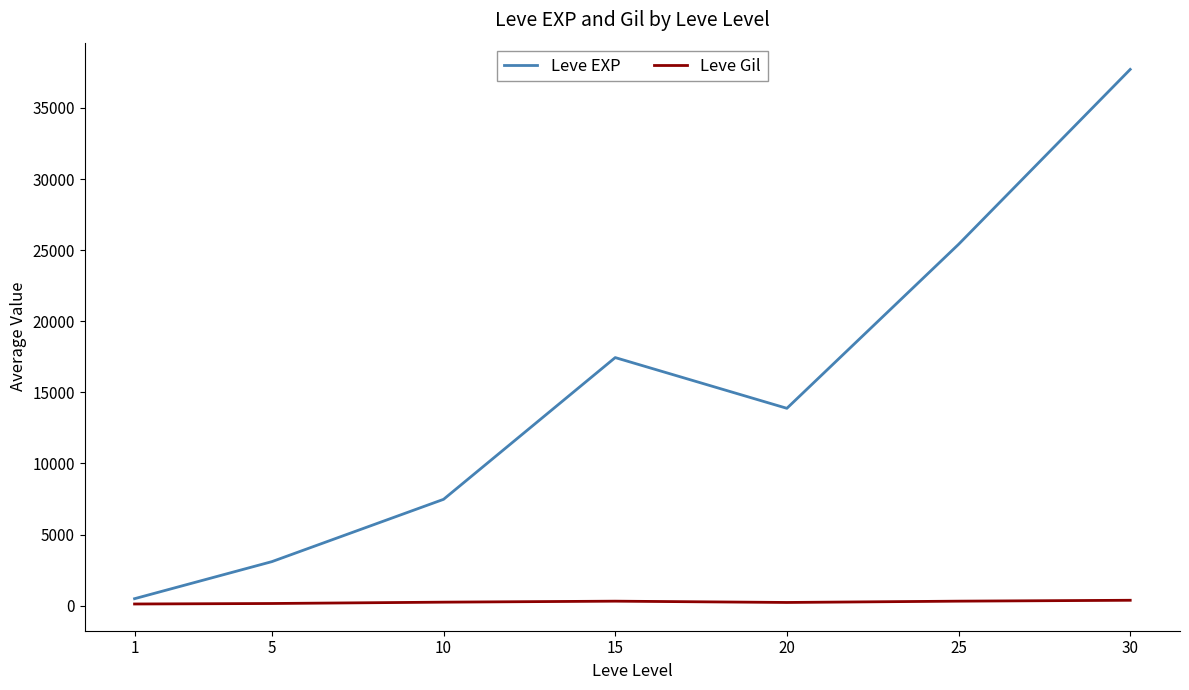

What is the smallest value displayed?

113.2